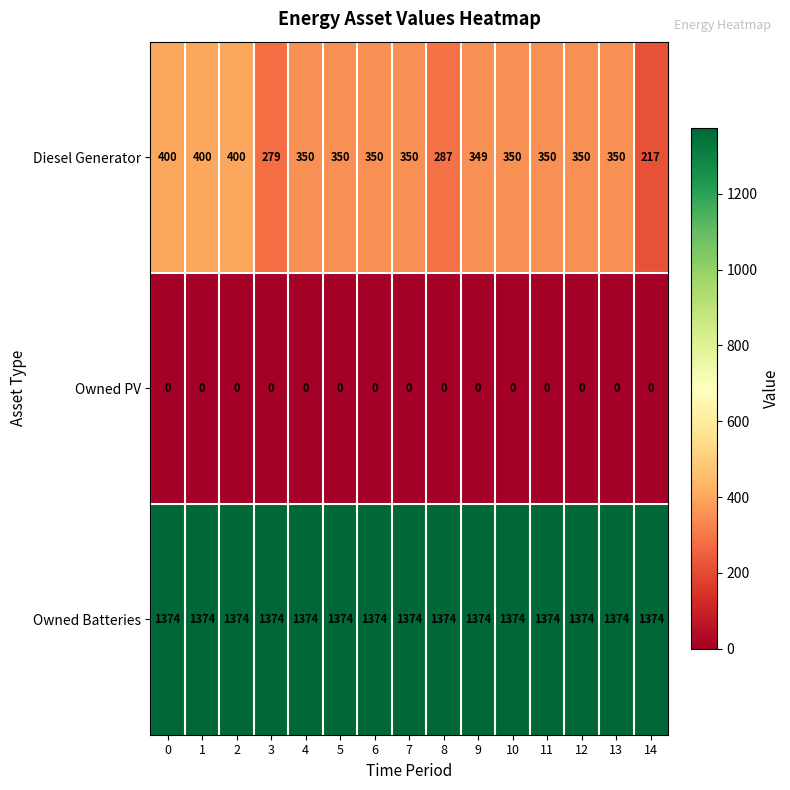

The Diesel Generator series shows 217 at 14. True or false?

True